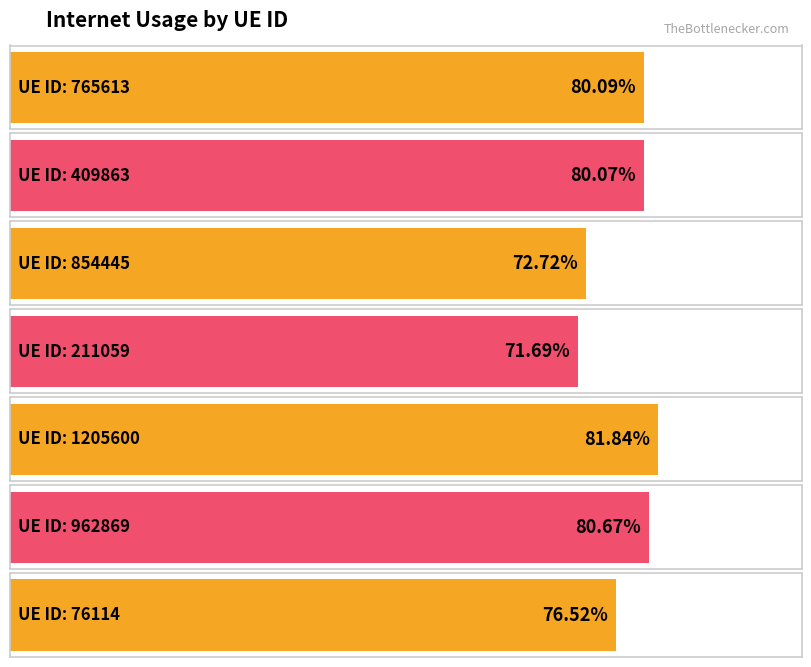

Which category has the lowest value across all series?

211059